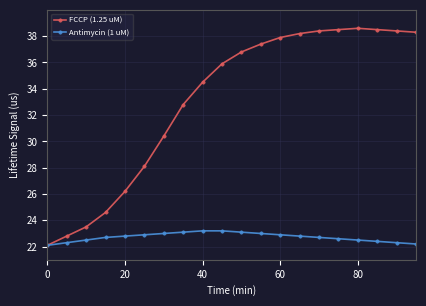

What is the value of the FCCP (1.25 uM) point at the 19th from the left?

38.4